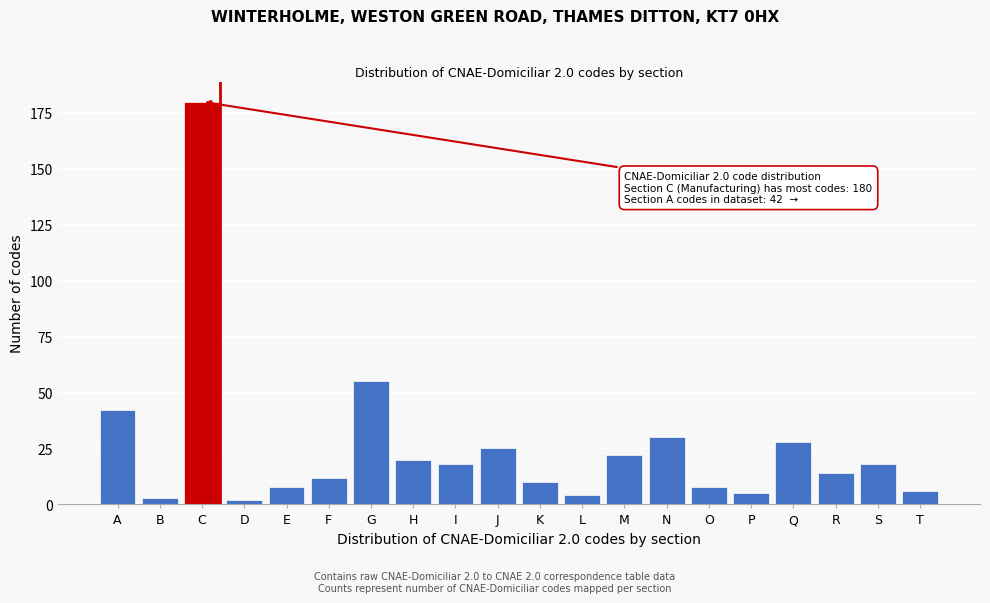

Reading left to right, list all the values displayed in this chart.

42	3	180	2	8	12	55	20	18	25	10	4	22	30	8	5	28	14	18	6